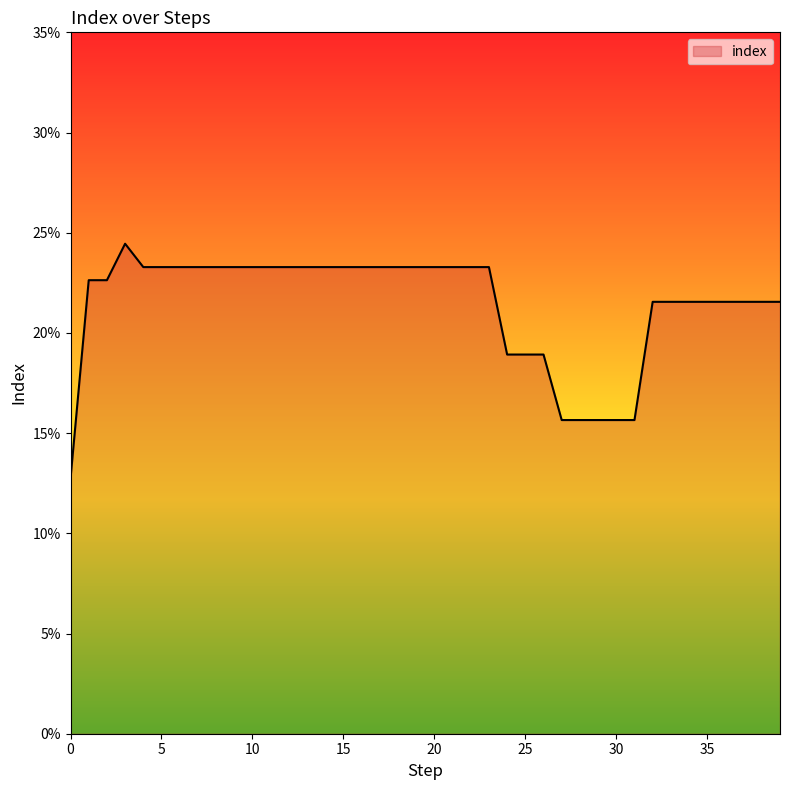

What is the average value?

0.2